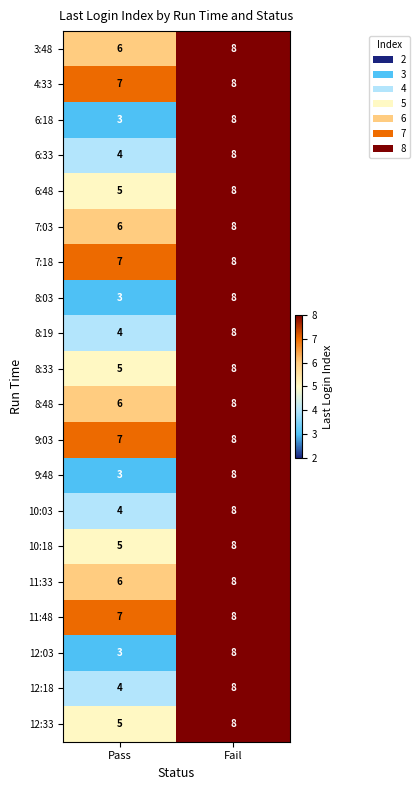

Rank the categories by 8:03 value from highest to lowest.

Fail, Pass